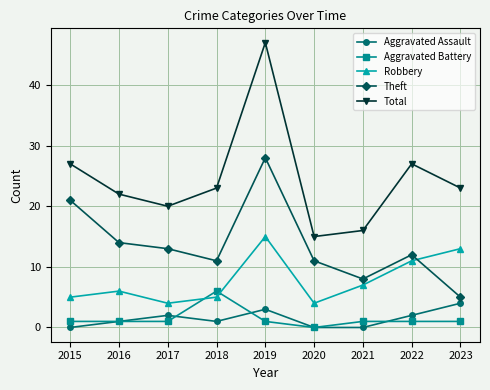

What is the difference between the maximum and minimum values in the Theft series?

23